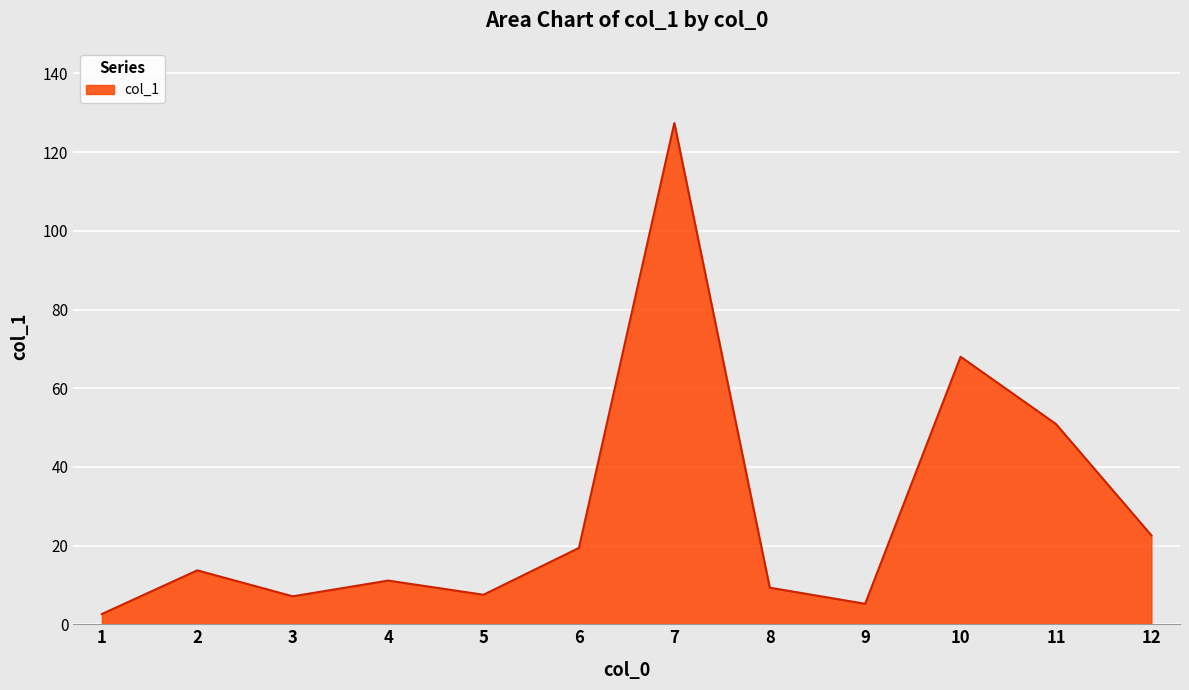

What is the change in value from 2 to 7?

+113.7